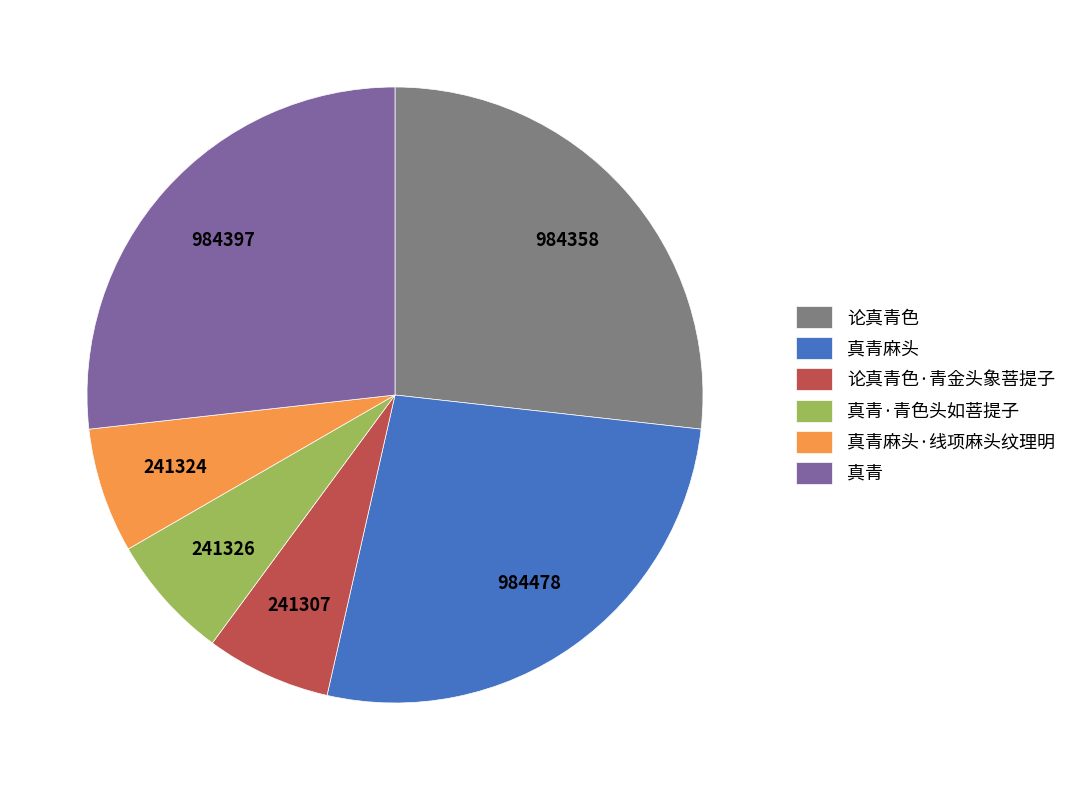

The 真青 slice represents 27% of the pie. True or false?

True